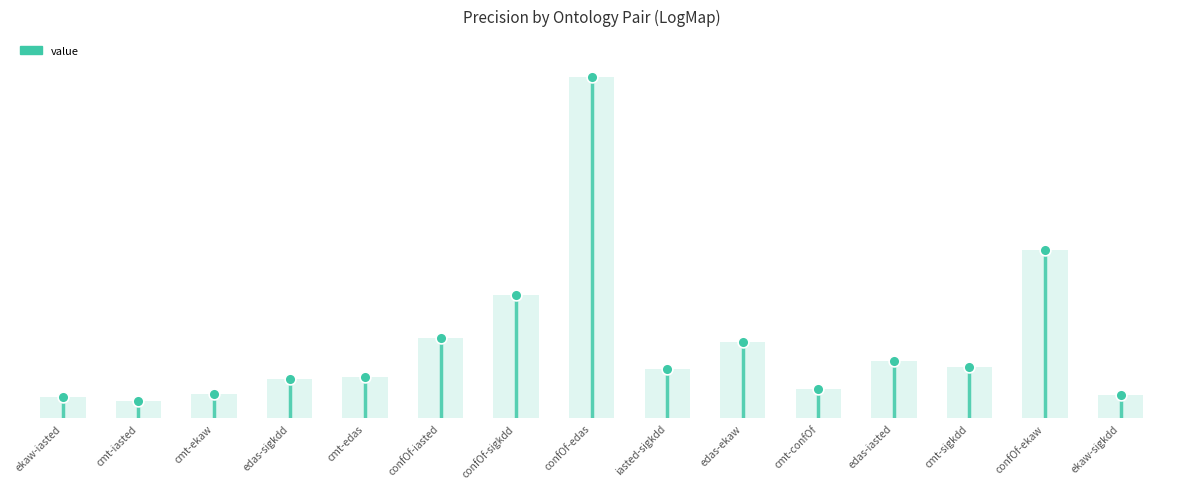

Which has a higher value, confOf-edas or ekaw-sigkdd?

confOf-edas